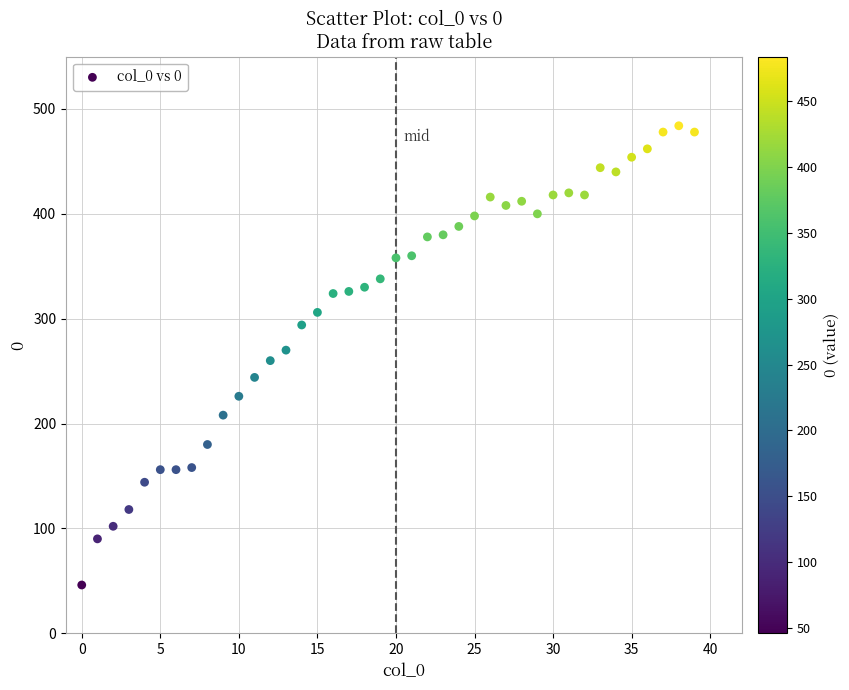

What is the range of Y values (max minus min)?

438